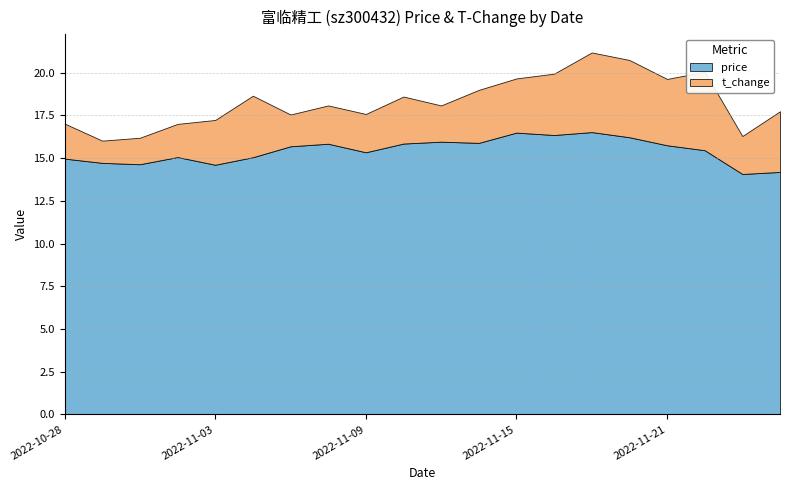

Reading right to left, extract all data points from this chart.

price: 14.2	14.1	15.5	15.8	16.2	16.5	16.4	16.5	15.9	16.0	15.8	15.3	15.8	15.7	15.1	14.6	15.1	14.6	14.7	15.0
t_change: 3.5	2.2	4.6	3.9	4.5	4.7	3.6	3.2	3.1	2.1	2.8	2.2	2.2	1.9	3.6	2.6	1.9	1.6	1.3	2.0